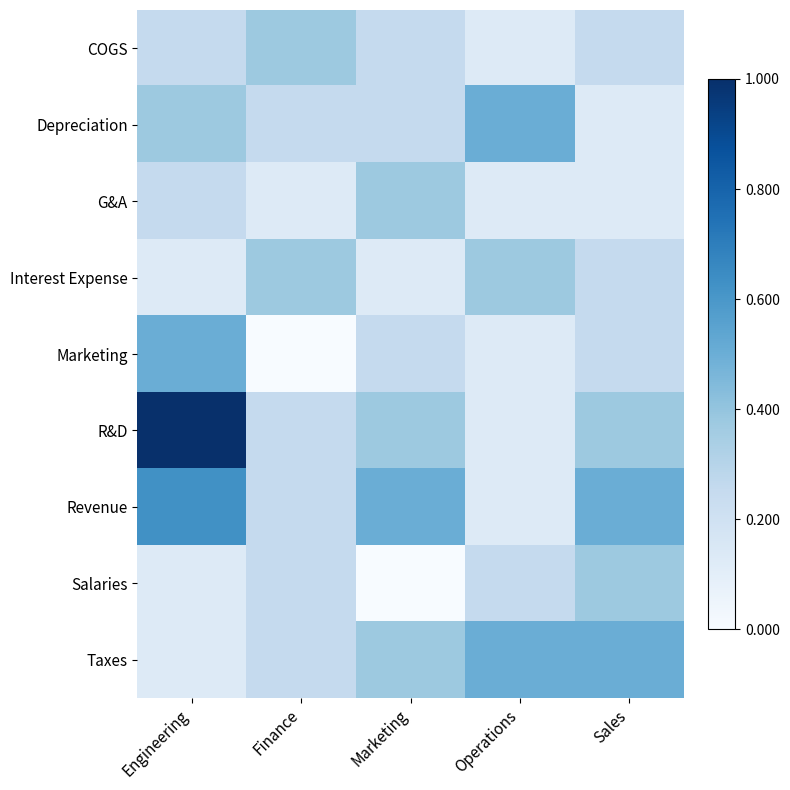

What is the spread (max minus min) of values at Marketing?

0.5